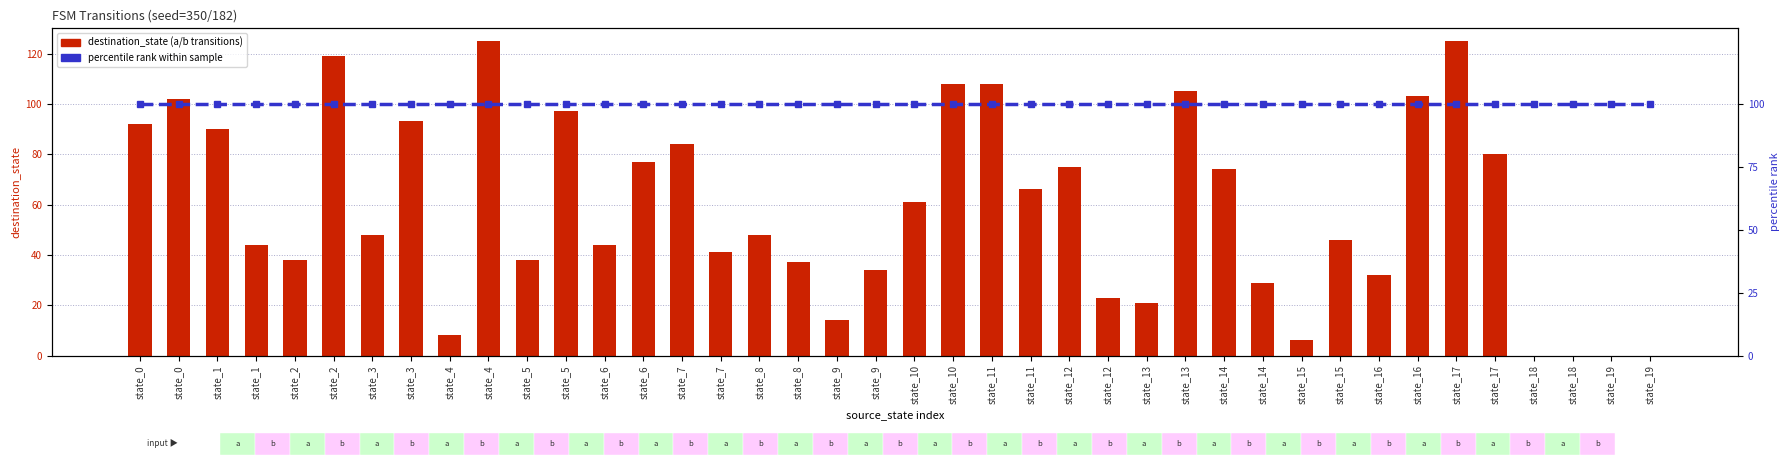

List the labels in order of destination_state value, largest first.

state_4, state_17, state_2, state_10, state_11, state_13, state_16, state_0, state_5, state_3, state_0, state_1, state_7, state_17, state_6, state_12, state_14, state_11, state_10, state_3, state_8, state_15, state_1, state_6, state_7, state_2, state_5, state_8, state_9, state_16, state_14, state_12, state_13, state_9, state_4, state_15, state_18, state_18, state_19, state_19